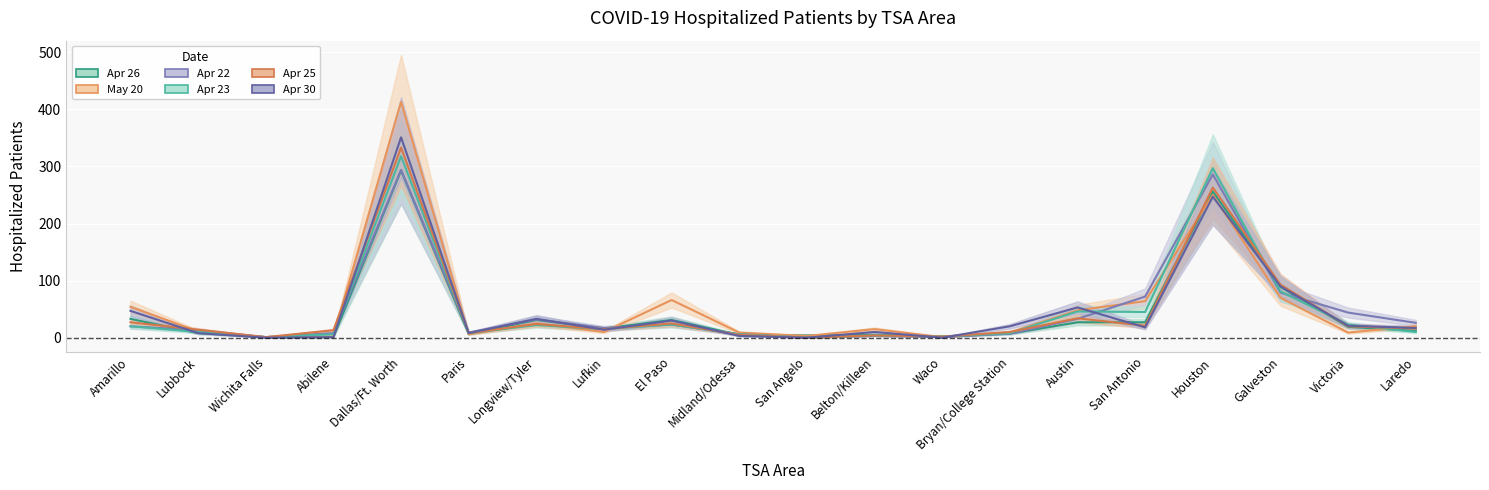

Is it true that col_12 (Apr 23) equals 318 at Dallas/Ft. Worth?

True